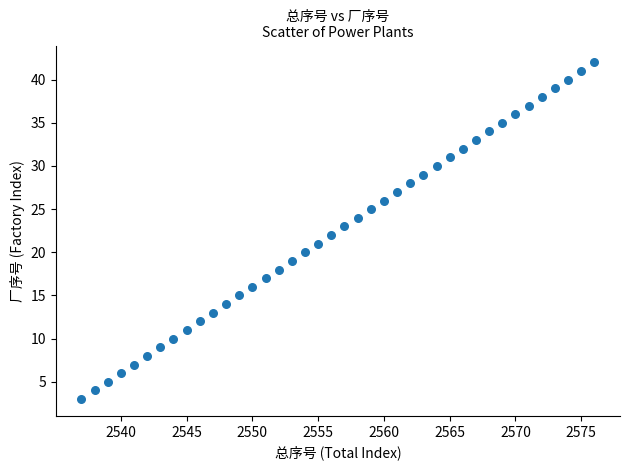

What is the range of Y values (max minus min)?

39